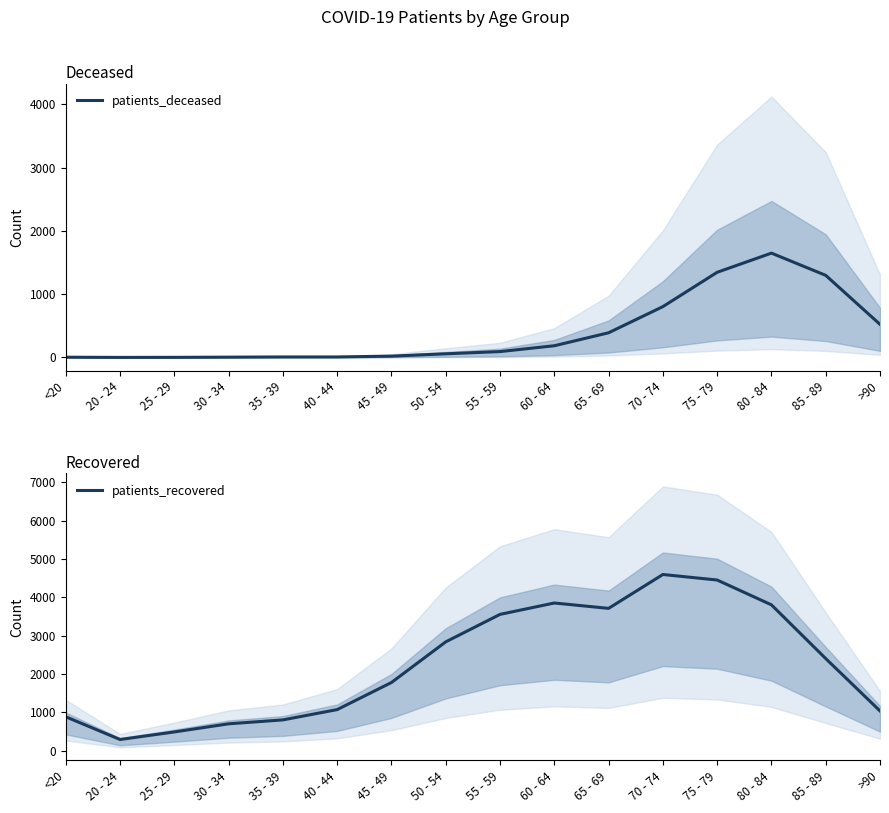

How many lines are shown in the chart?

2